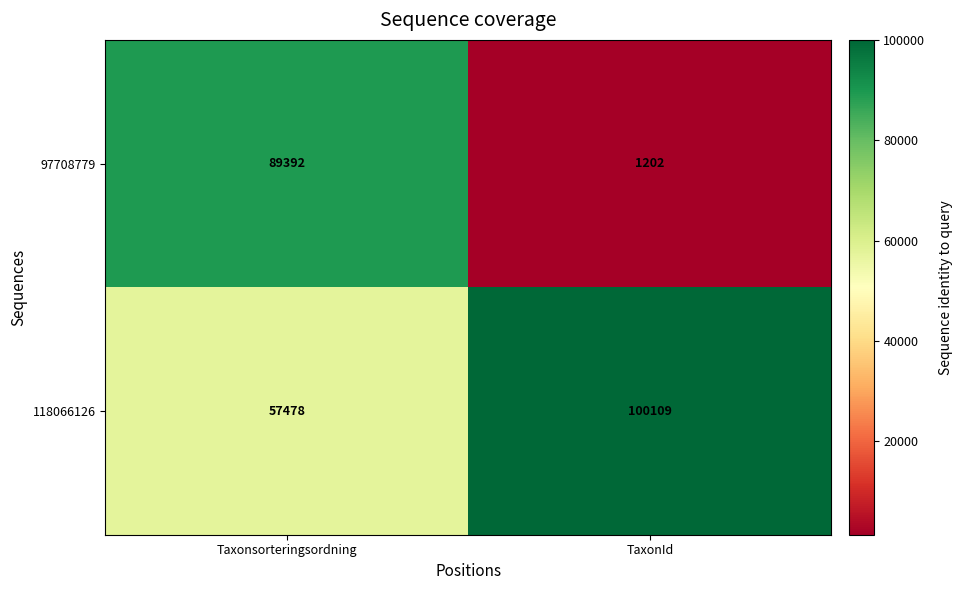

Rank the series by their average value, from highest to lowest.

118066126, 97708779